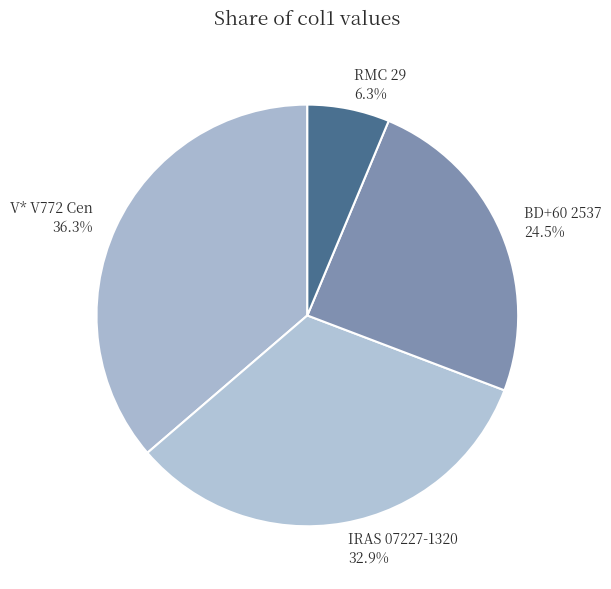

Which has a higher value, BD+60 2537 or IRAS 07227-1320?

IRAS 07227-1320